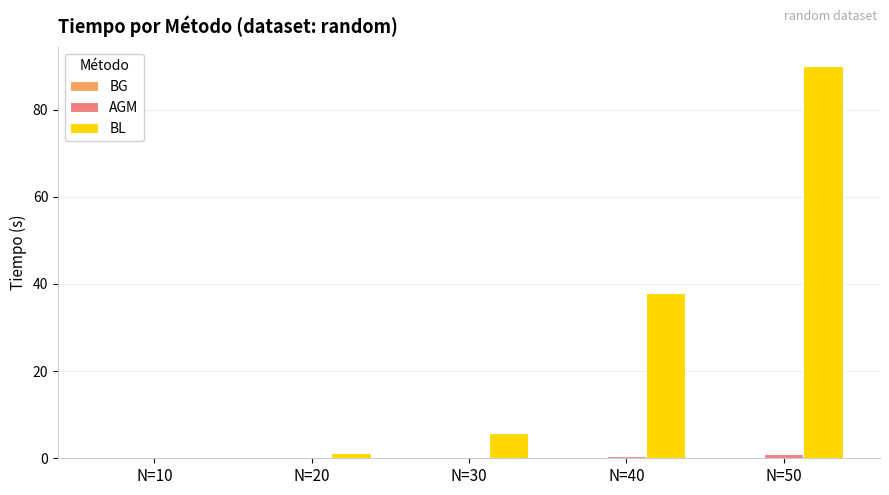

What is the sum of all AGM values?

1.9